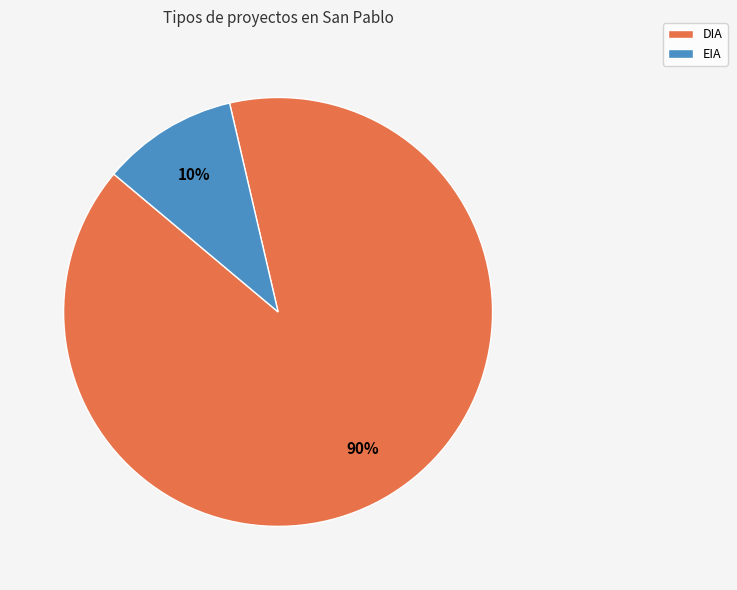

To the nearest percent, what percentage of the pie is EIA?

10%